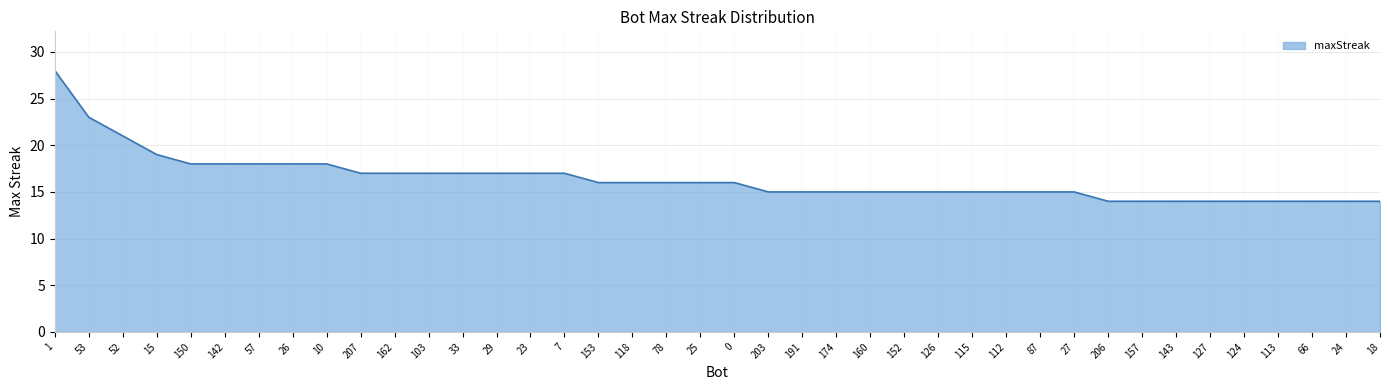

What is the difference between the maximum and minimum values?

14